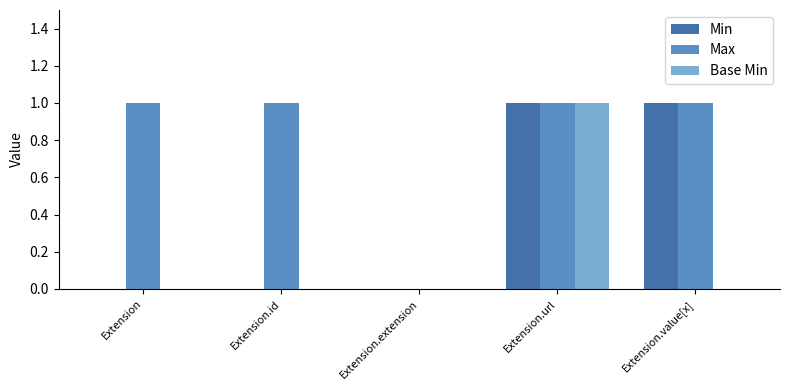

The Base Min series shows 1 at Extension.url. True or false?

True